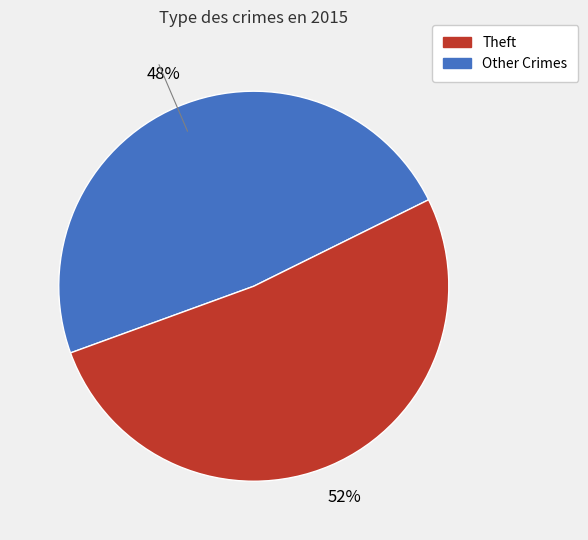

To the nearest percent, what is the difference between the largest and smallest slice percentages?

4%